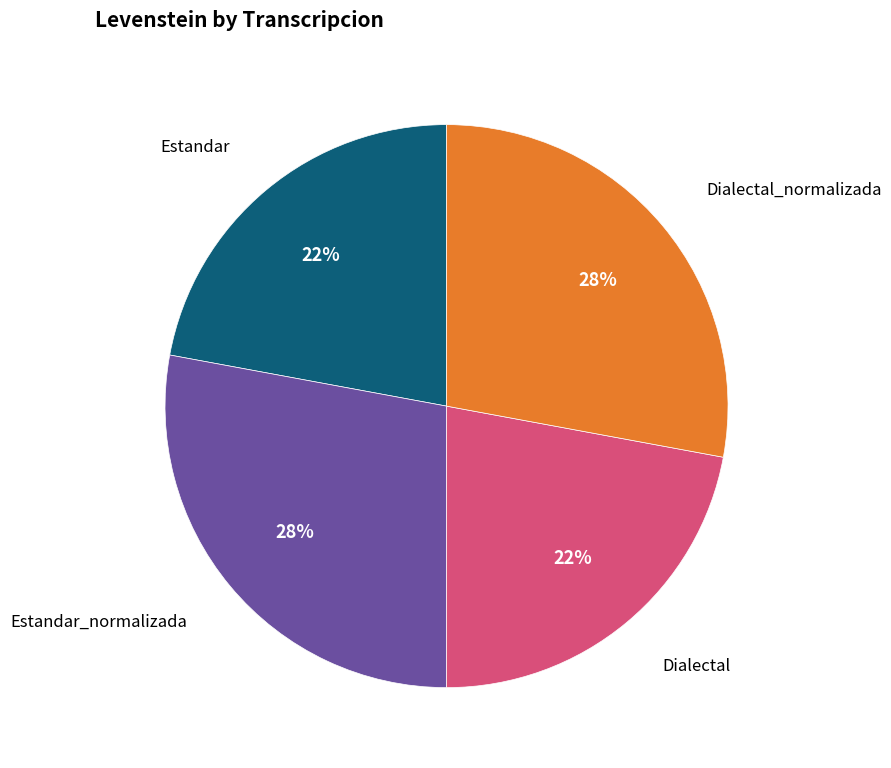

Is there any slice that represents more than half of the pie?

No